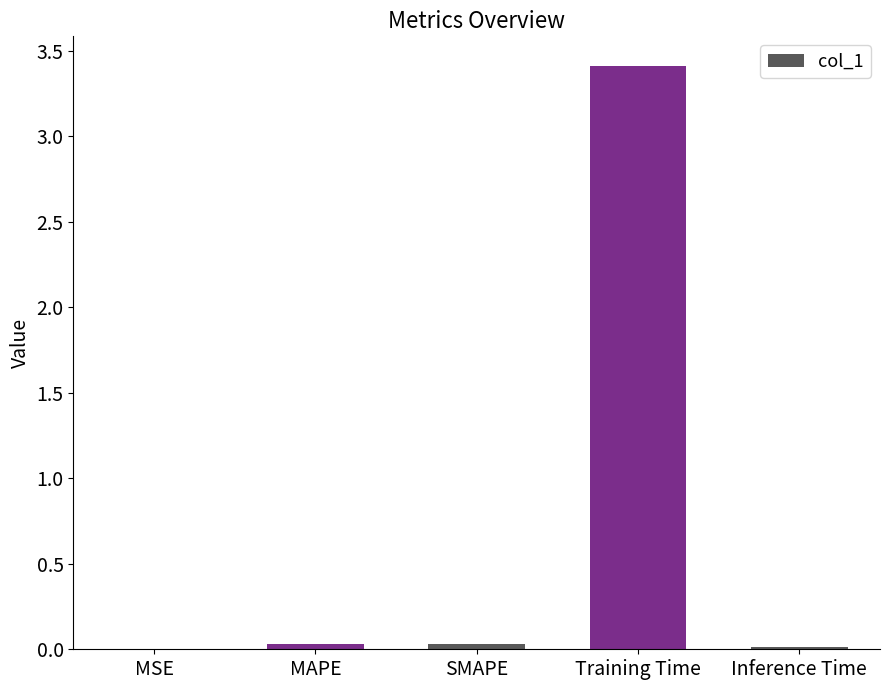

What is the sum of all values?

3.5